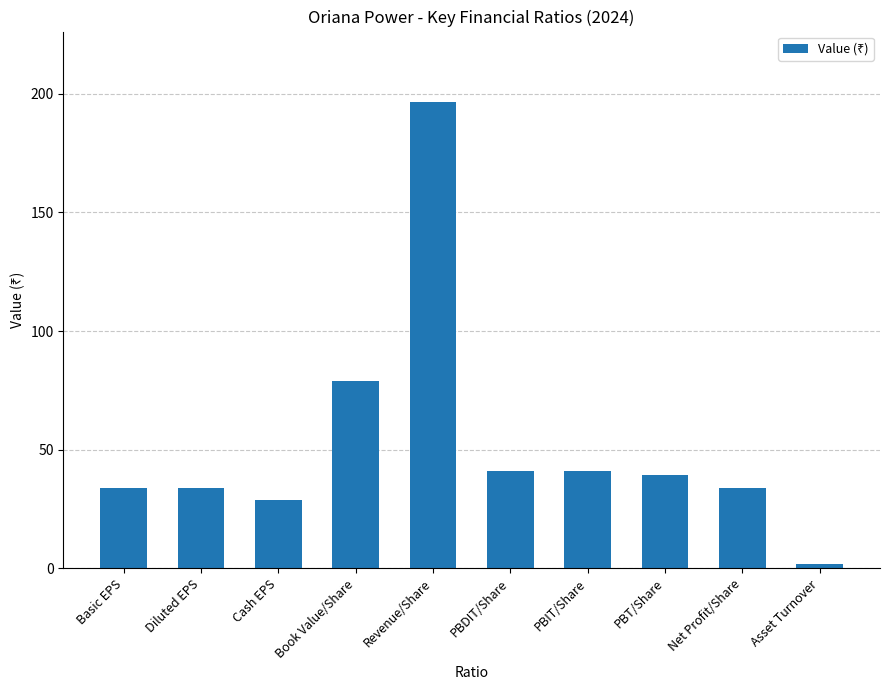

The value at Net Profit/Share is 11.1. True or false?

False